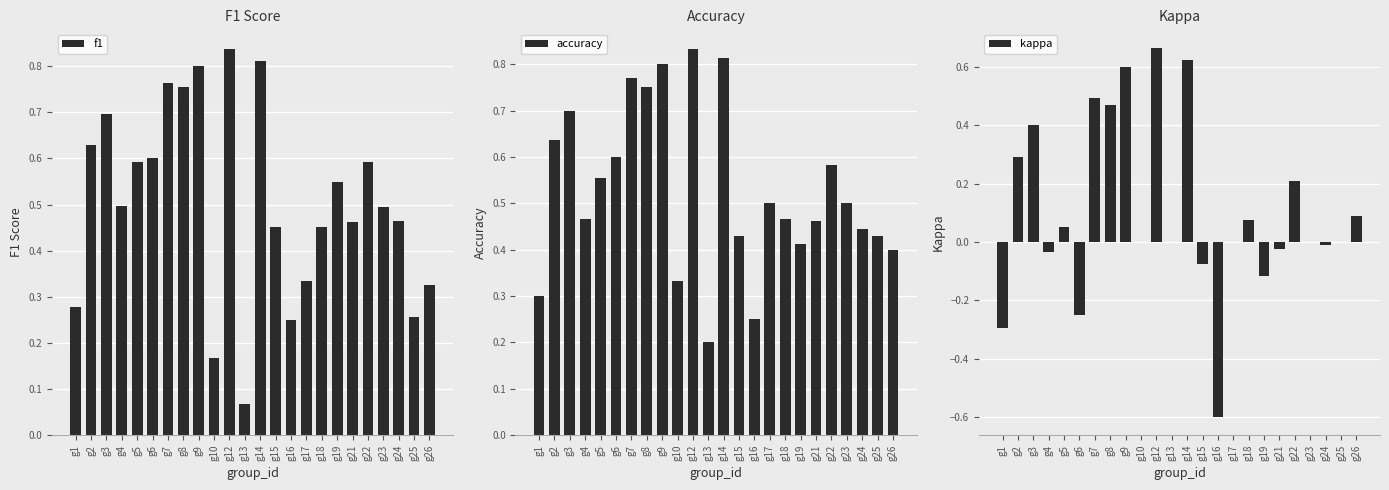

What is the total value across all series at g1?

0.3